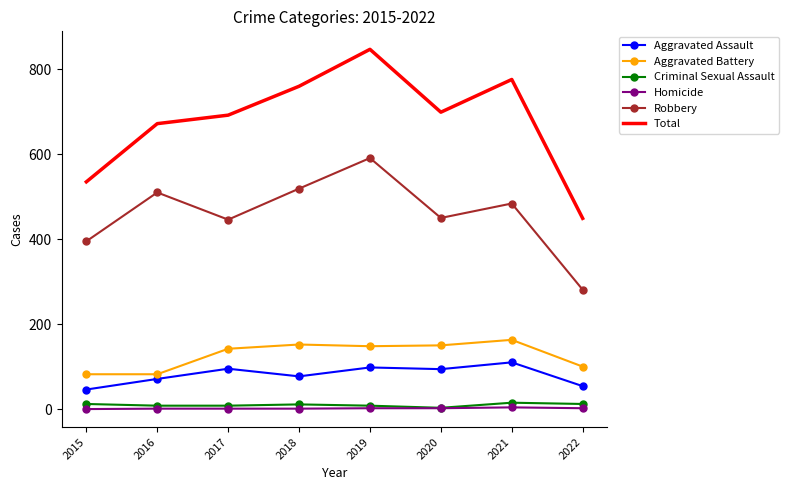

True or false: Total has a value of 760 at 2018.

True